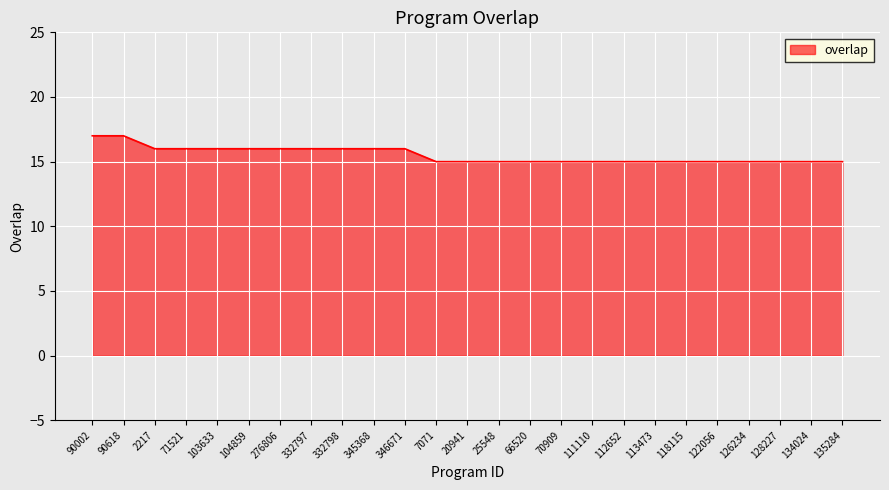

What is the sum of the values at 70909 and 111110?

30